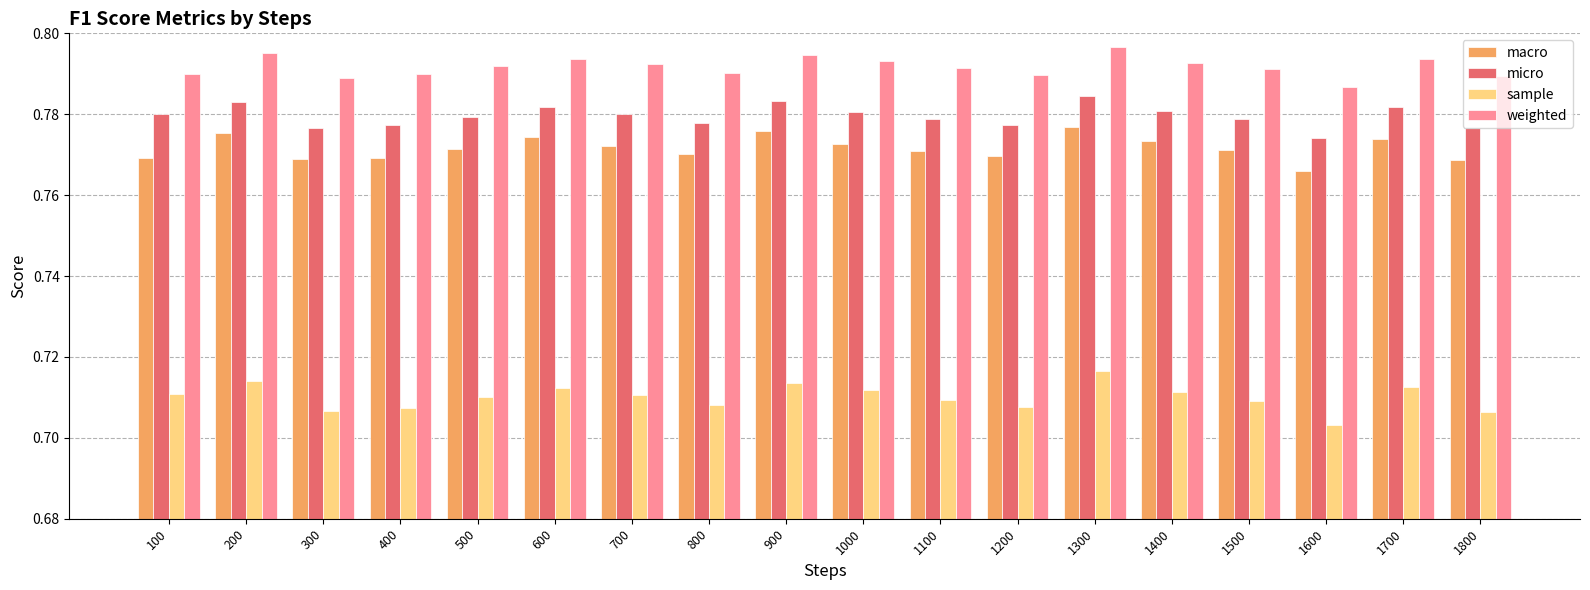

What are all the series names shown in the legend?

macro, micro, sample, weighted